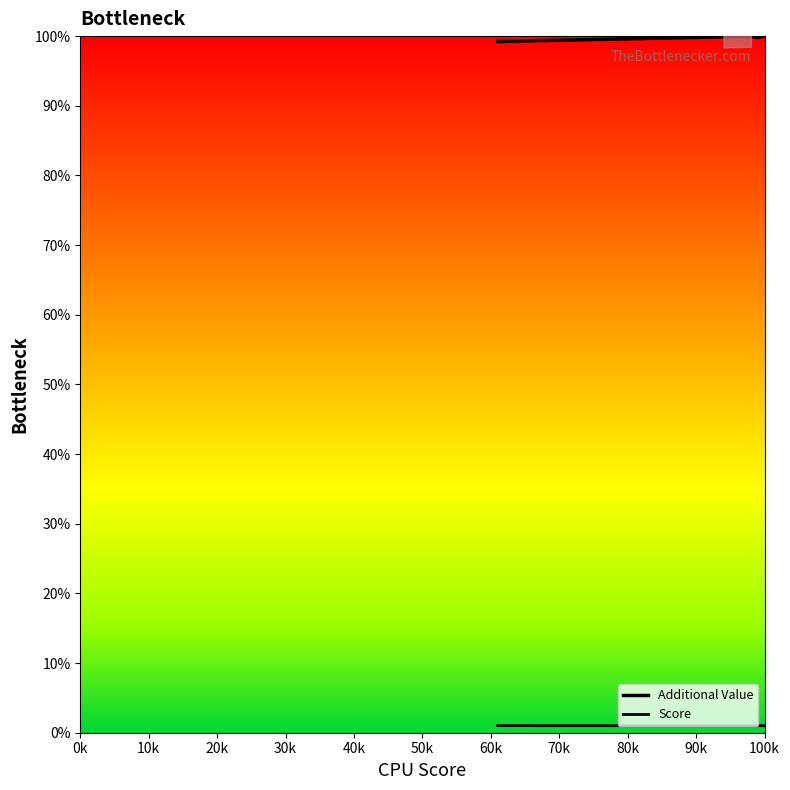

Rank the series by their maximum value, from lowest to highest.

Score, Additional Value